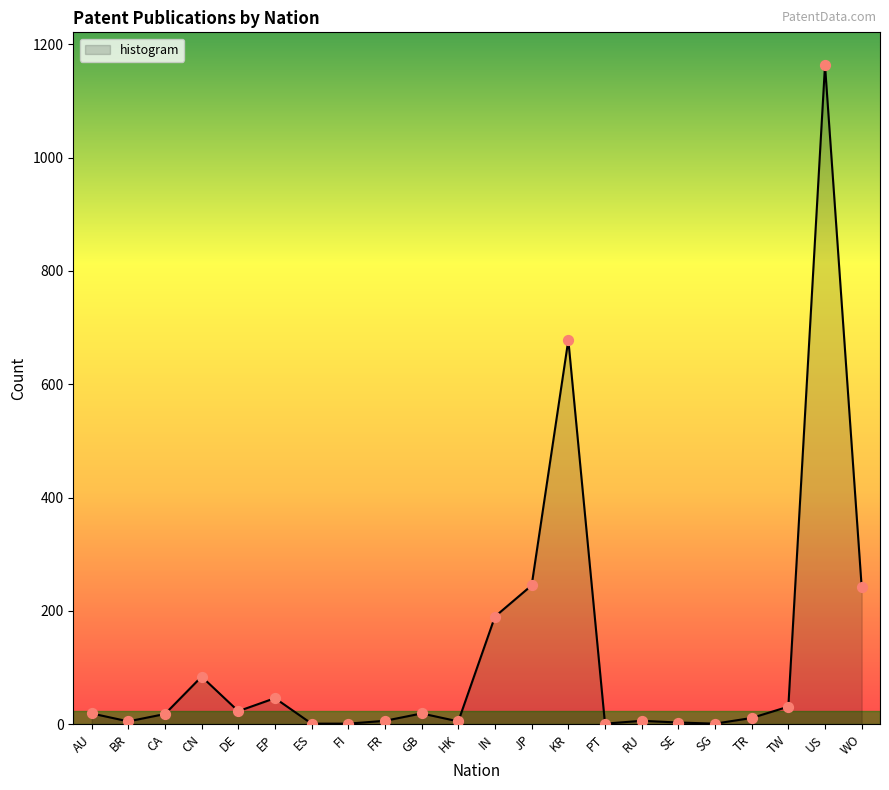

Which has a higher value, SE or TW?

TW